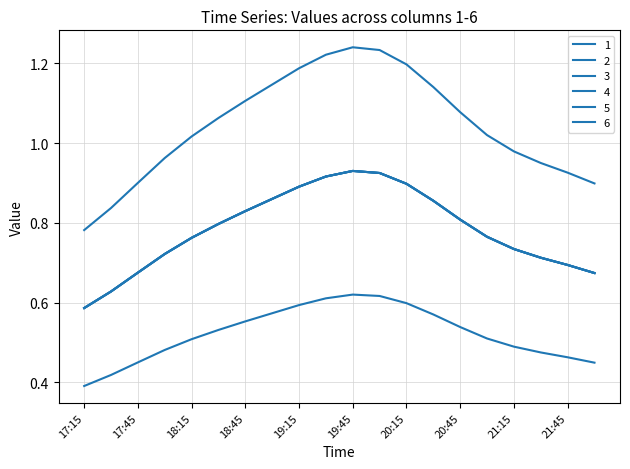

Does the chart have visible grid lines?

Yes